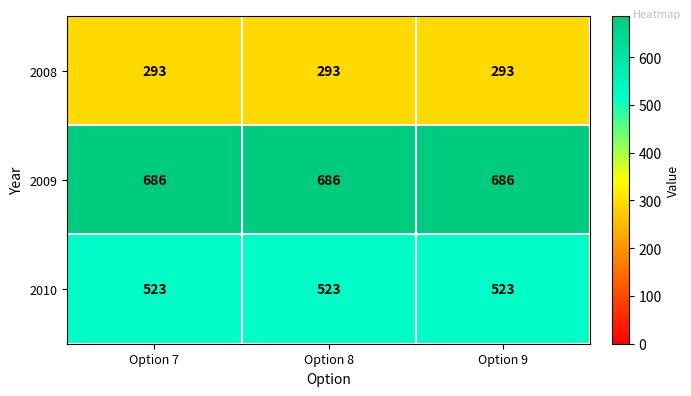

Which series has the largest total across all categories?

2009